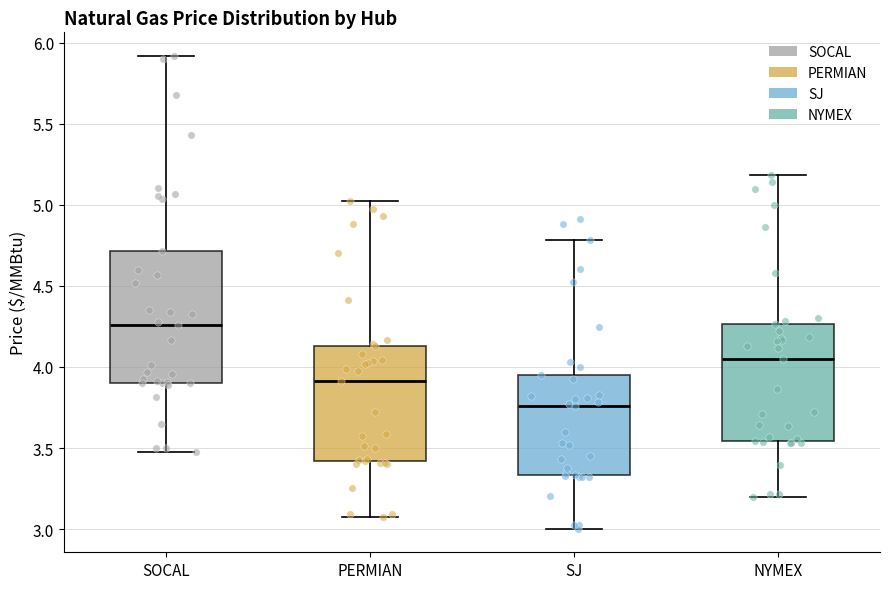

Reading left to right, transcribe this box plot: for each box, give where its median line is, the range the box spans, and where its two whiskers end, as read against the y-axis. The values are not printed on the chart, so give them approximately, as read against the axis.

SOCAL: median 4.25, box 3.90 to 4.70, whiskers 3.50 to 5.90
PERMIAN: median 3.90, box 3.40 to 4.15, whiskers 3.05 to 5.00
SJ: median 3.75, box 3.35 to 3.95, whiskers 3.00 to 4.80
NYMEX: median 4.05, box 3.55 to 4.25, whiskers 3.20 to 5.20